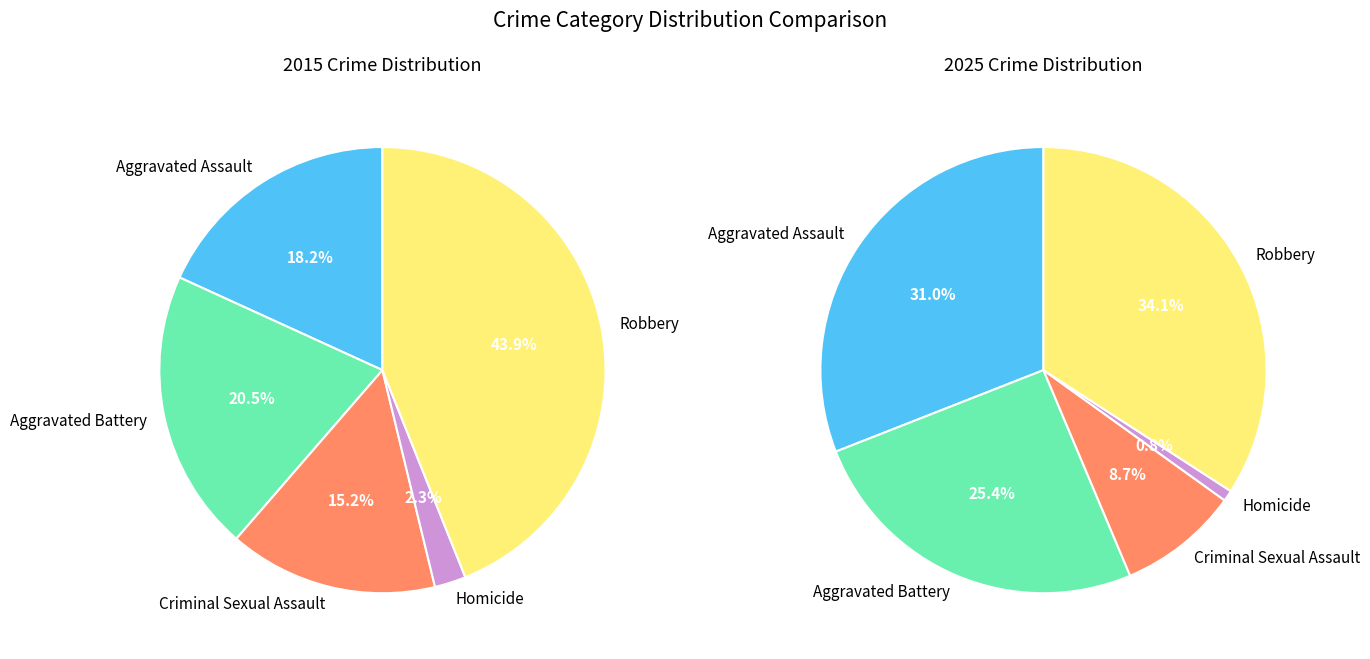

To the nearest percent, what is the combined percentage of Homicide and Aggravated Assault?

20%